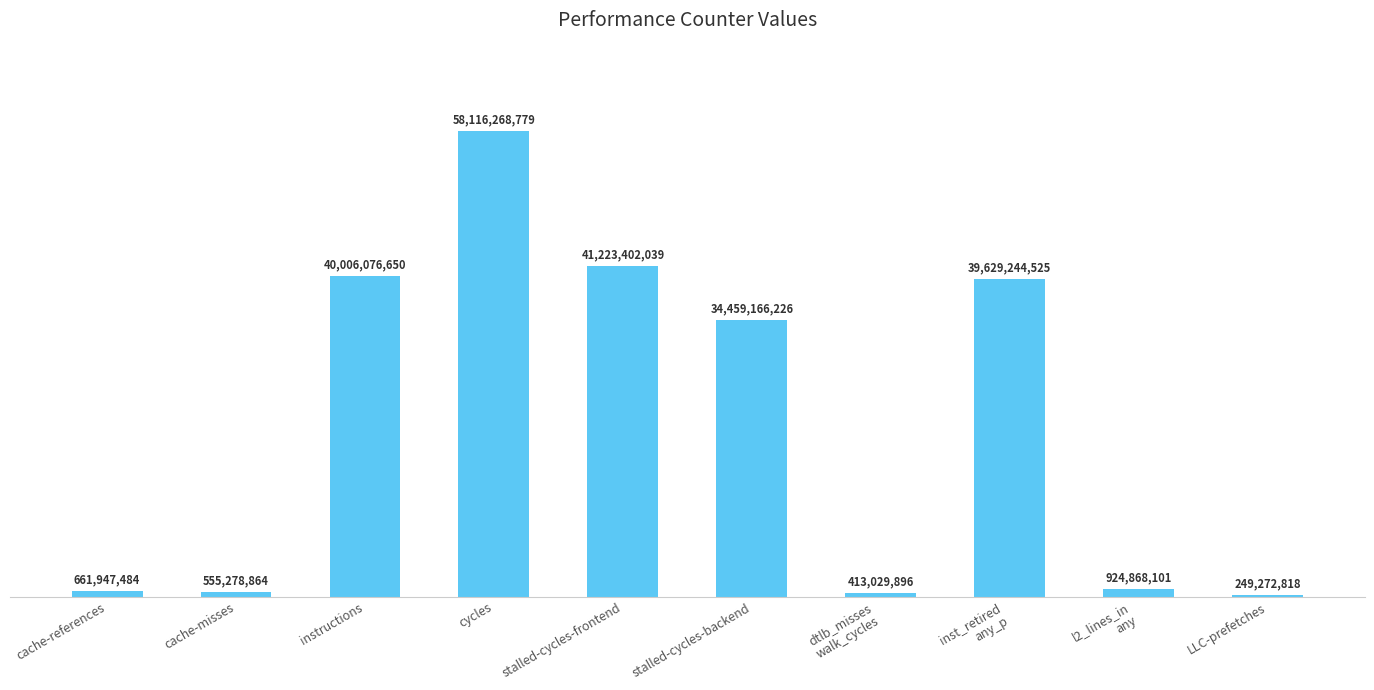

List the labels in order of value, largest first.

cycles, stalled-cycles-frontend, instructions, inst_retired
any_p, stalled-cycles-backend, l2_lines_in
any, cache-references, cache-misses, dtlb_misses
walk_cycles, LLC-prefetches